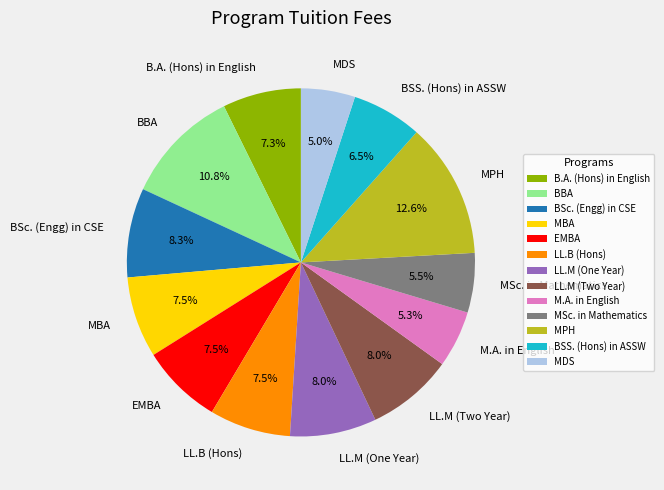

To the nearest percent, what percentage of the pie is M.A. in English?

5%